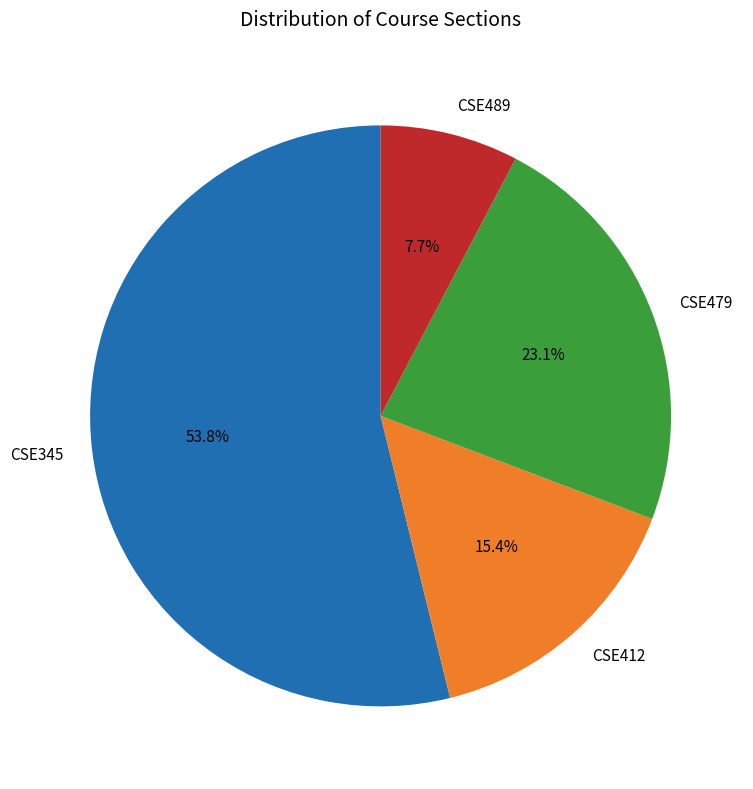

What is the total percentage of CSE479 and CSE489?

30.8%